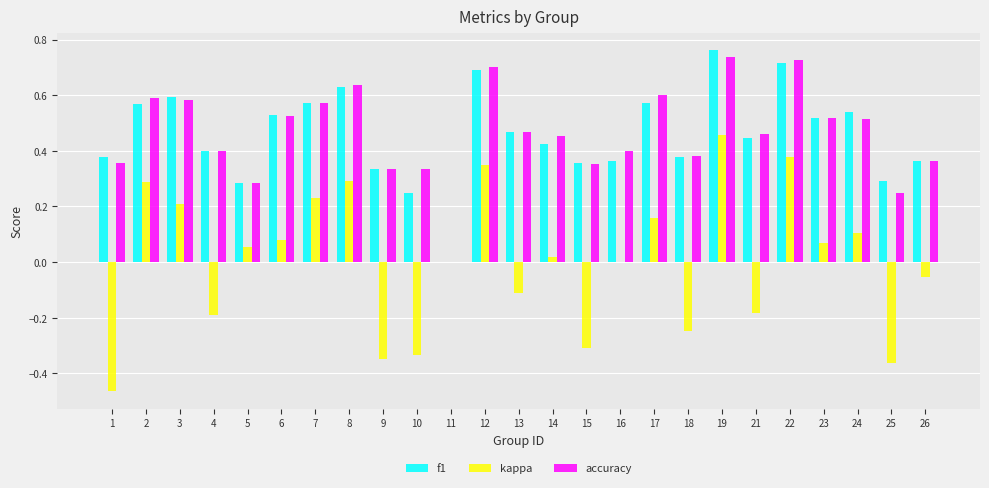

The kappa series shows 0.0 at 23. True or false?

False